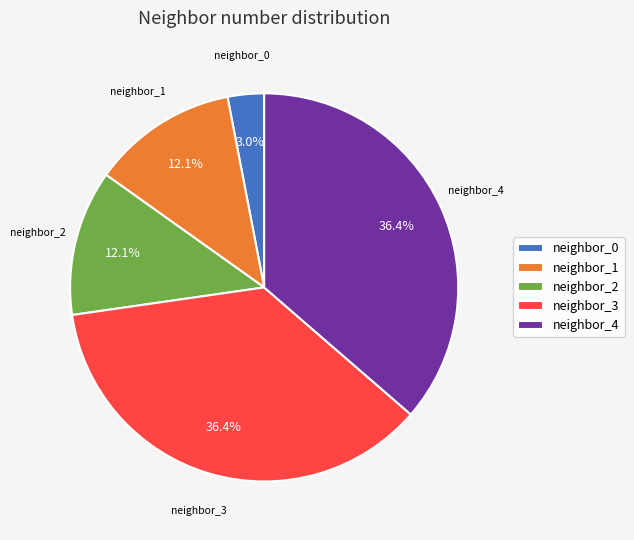

Is there a majority slice in this chart?

No